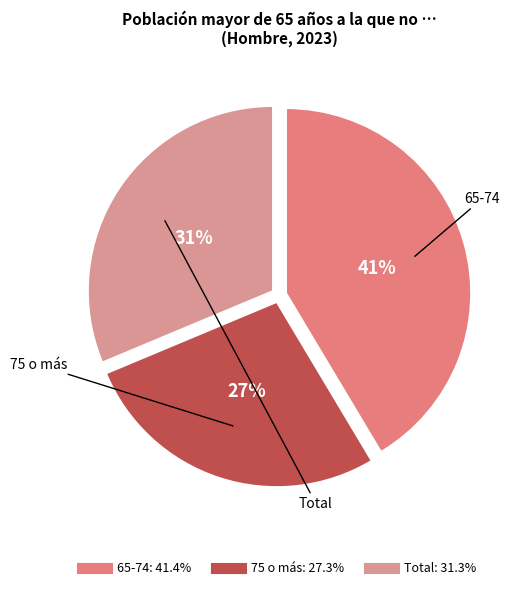

To the nearest percent, what is the combined percentage of 65-74 and 75 o más?

69%